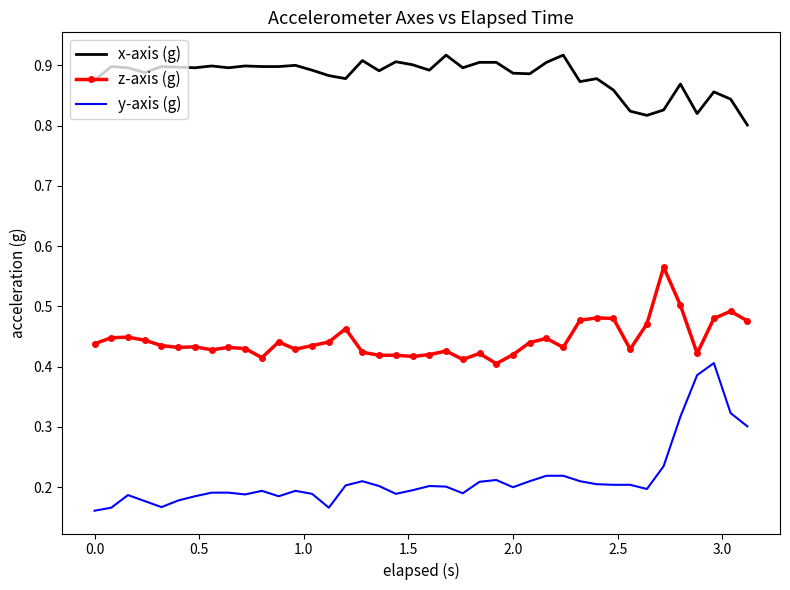

True or false: z-axis (g) and x-axis (g) cross at least once.

False